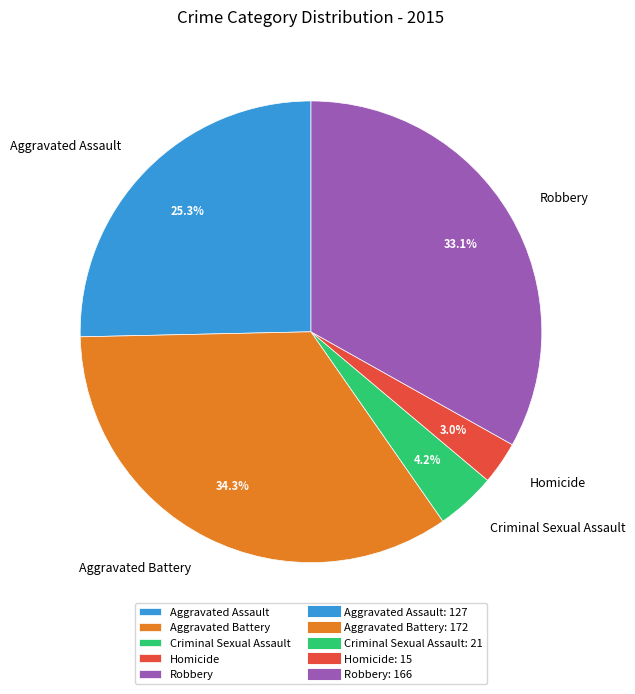

To the nearest percent, what is the difference between the largest and smallest slice percentages?

31%